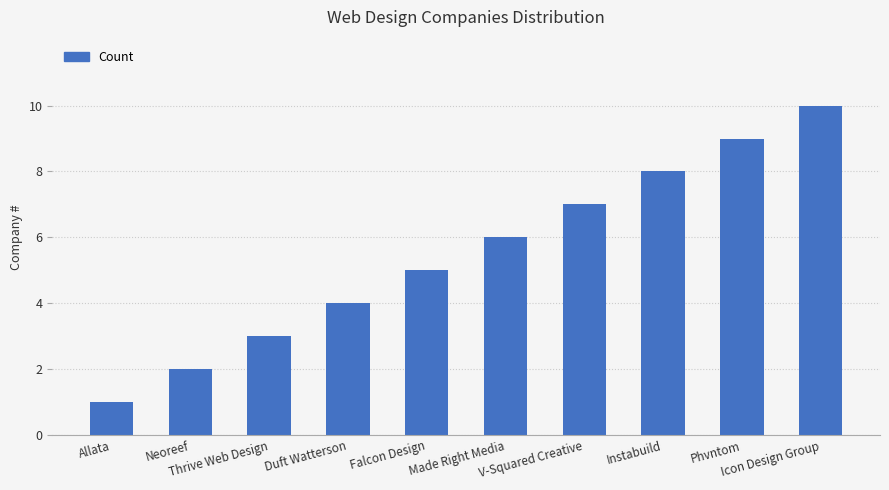

What is the sum of the values at Made Right Media and V-Squared Creative?

13